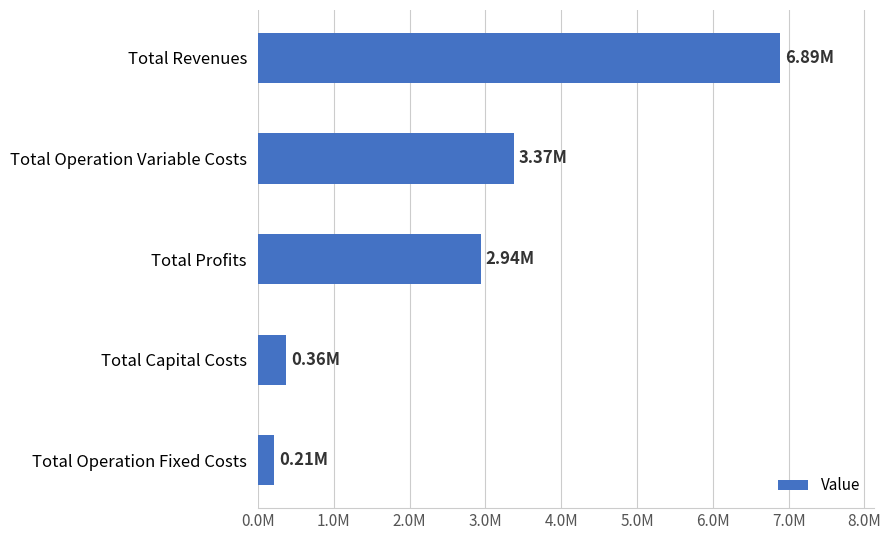

Rank the categories by value from lowest to highest.

Total Operation Fixed Costs, Total Capital Costs, Total Profits, Total Operation Variable Costs, Total Revenues